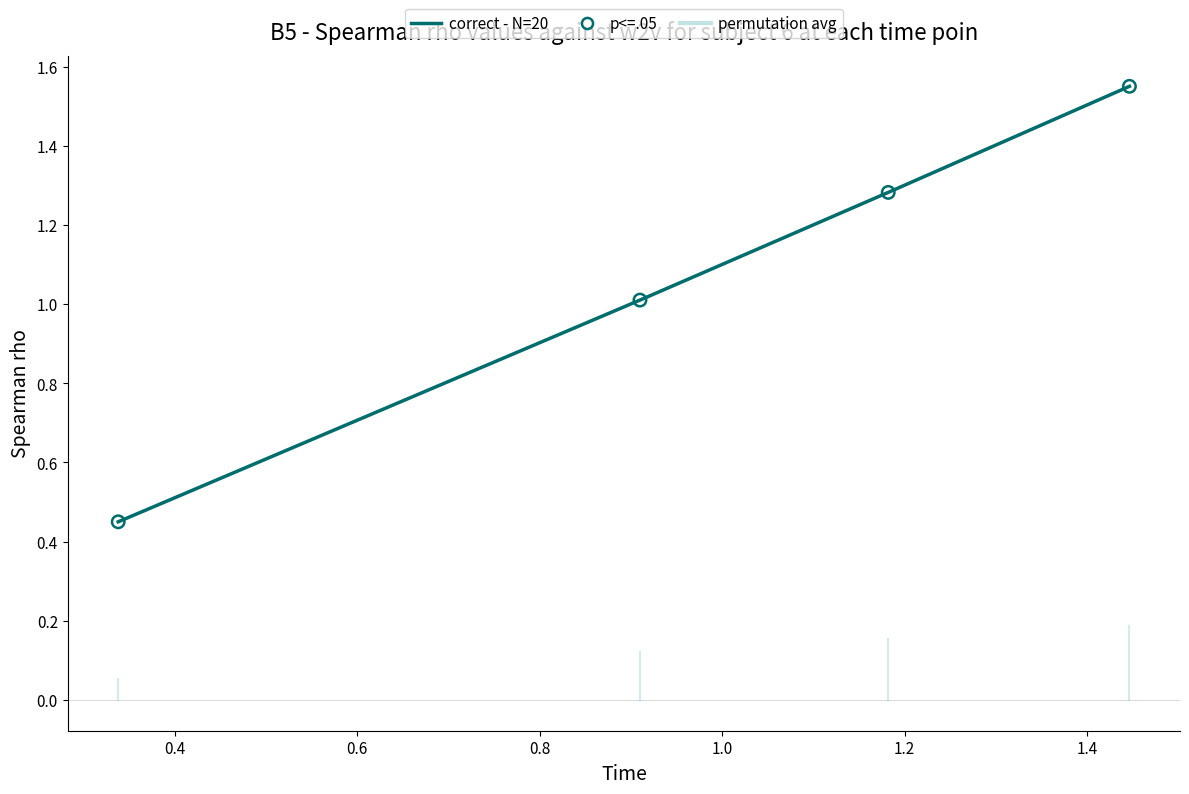

What is the difference between the maximum and minimum values?

1.1